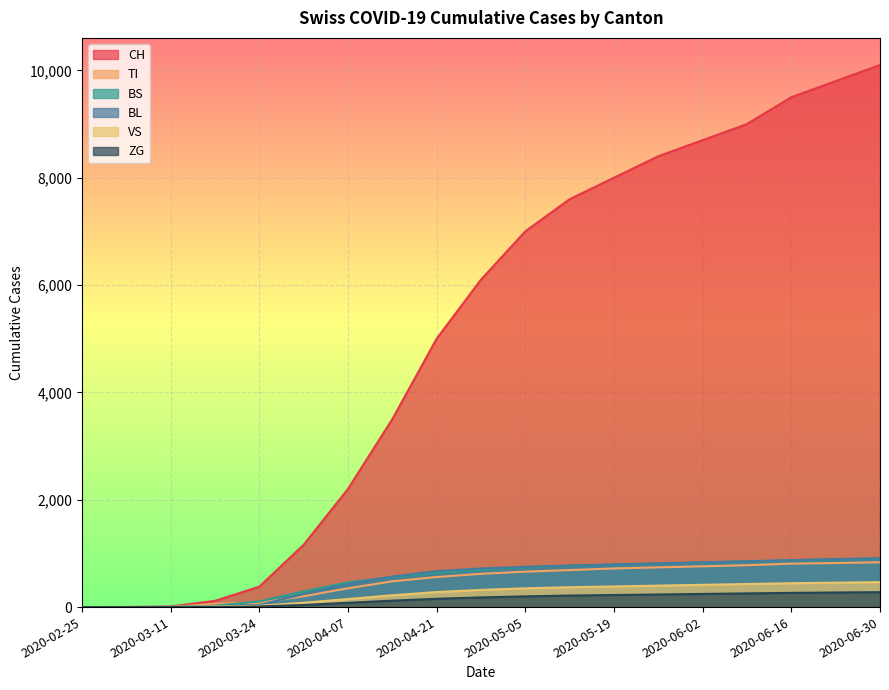

Rank the series by their maximum value, from highest to lowest.

CH, BL, BS, TI, VS, ZG